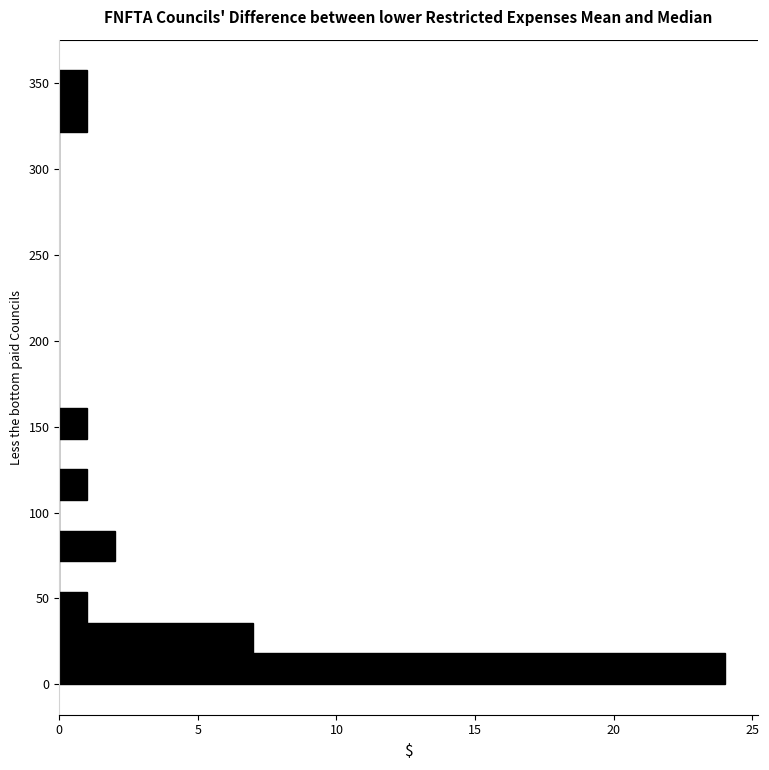

Read against the y-axis, roughly where is the centre of the longest bar?

10